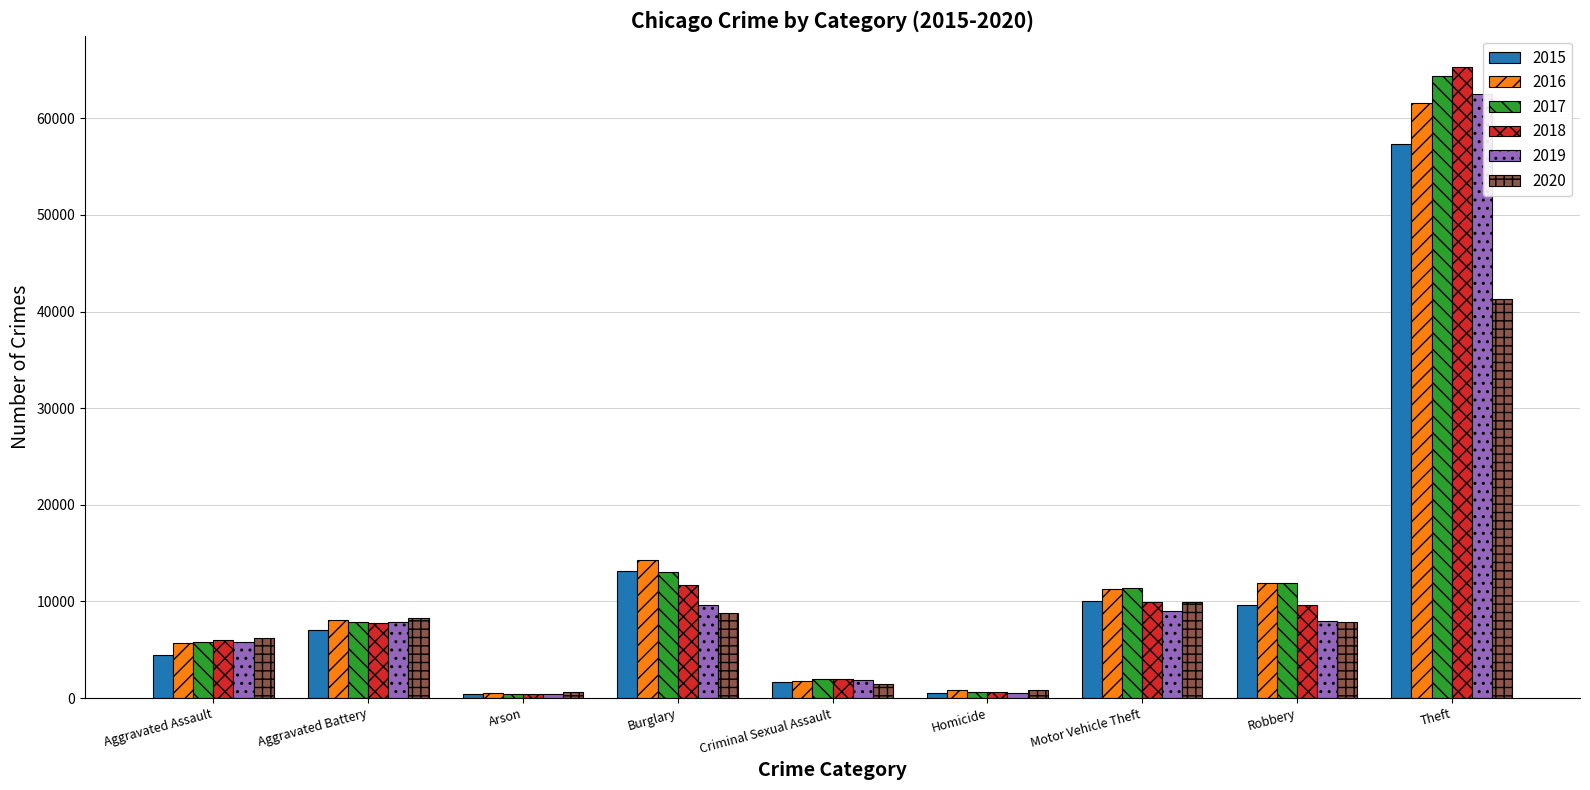

At which category is the sum across all series the highest?

Theft